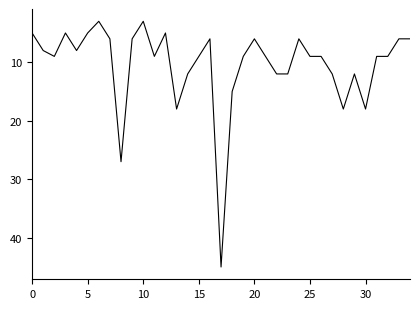

What is the maximum value shown in the chart?

45